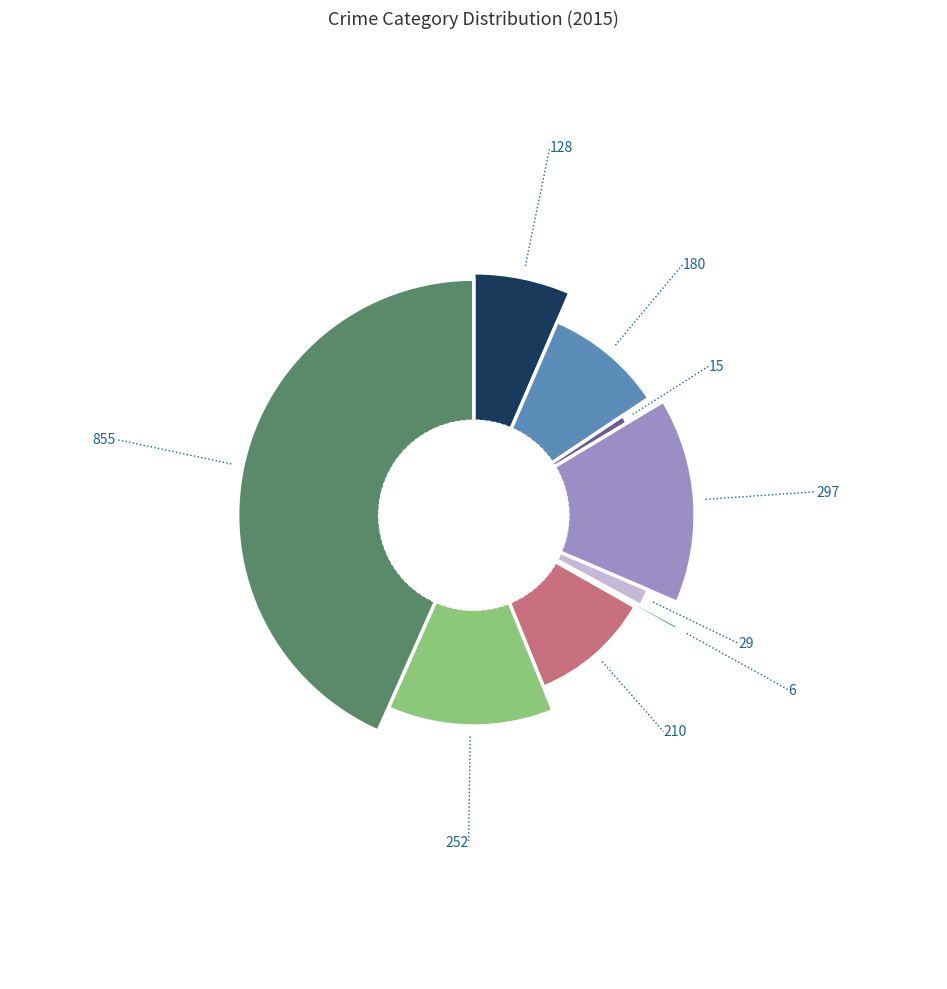

True or false: Criminal Sexual Assault accounts for 11% of the total.

False